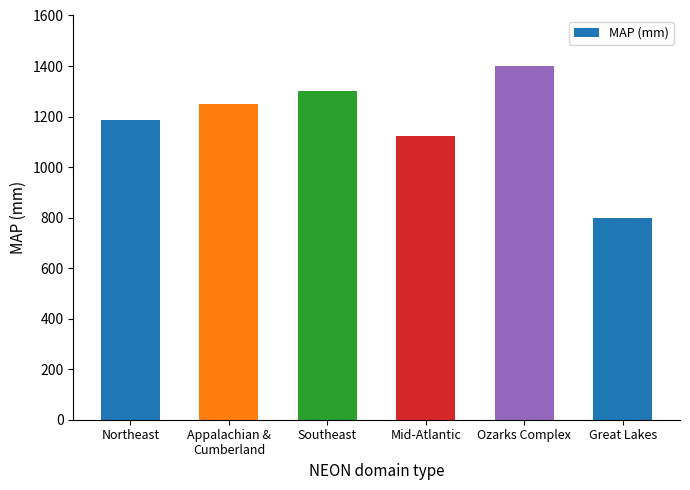

Which label corresponds to the smallest value in the chart?

Great Lakes